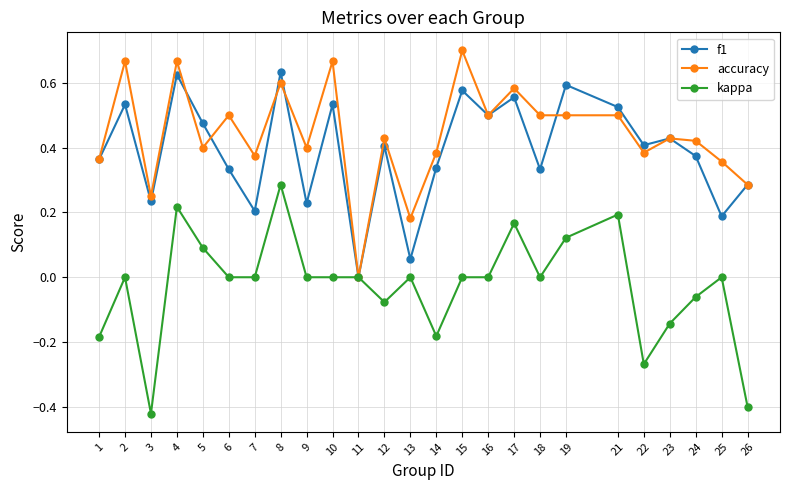

What is the total value across all series at 19?

1.2